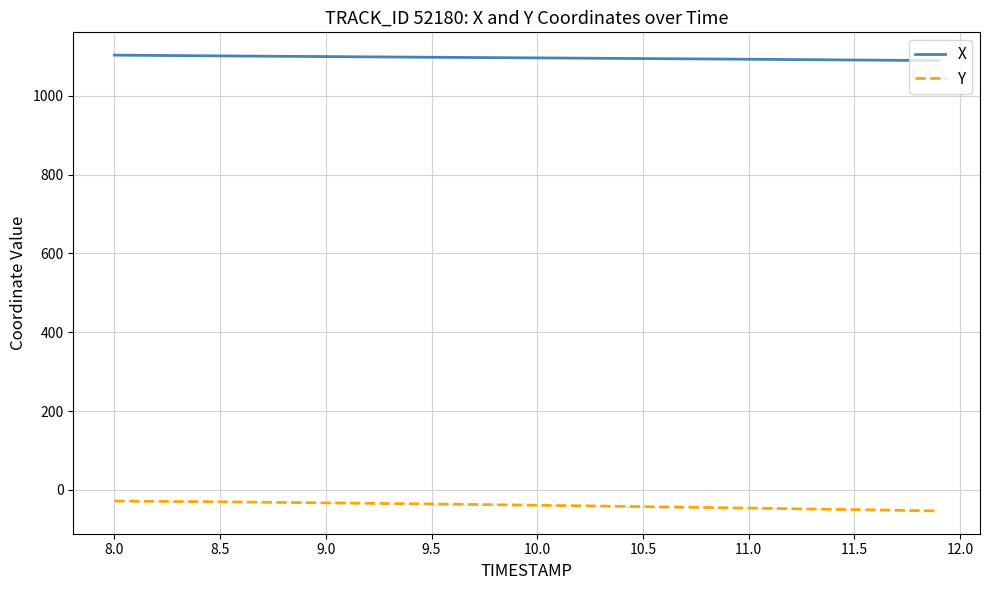

List the series in order of their peak value, lowest first.

Y, X